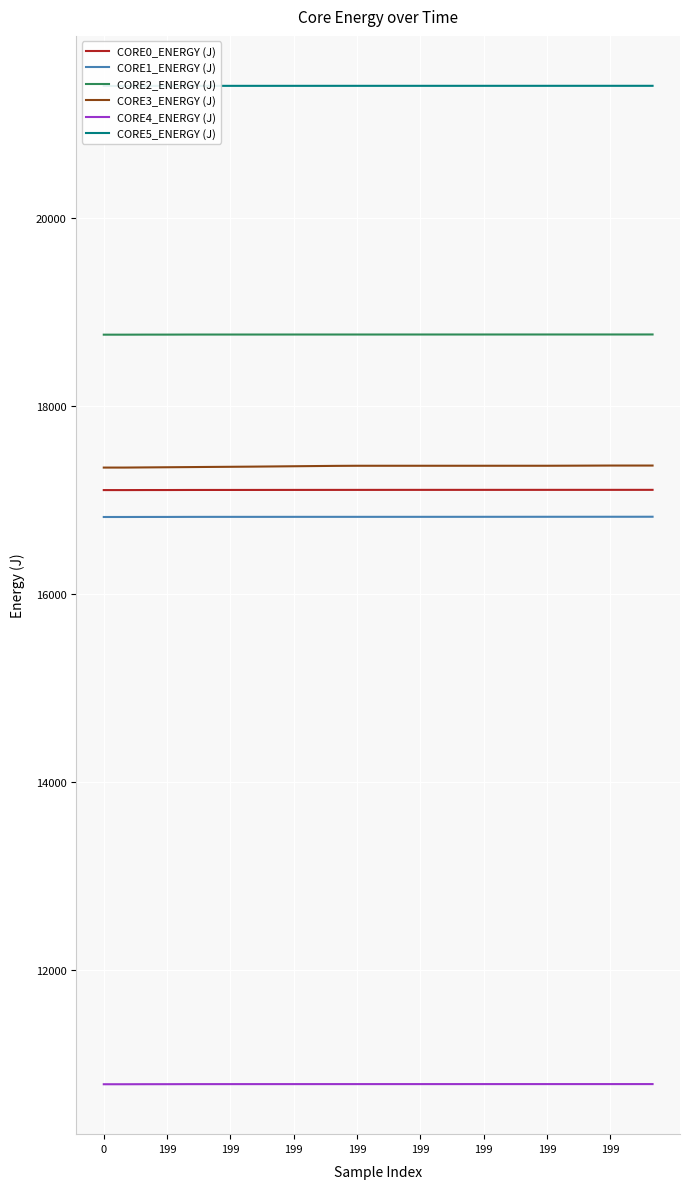

True or false: CORE5_ENERGY (J) and CORE4_ENERGY (J) cross at least once.

False